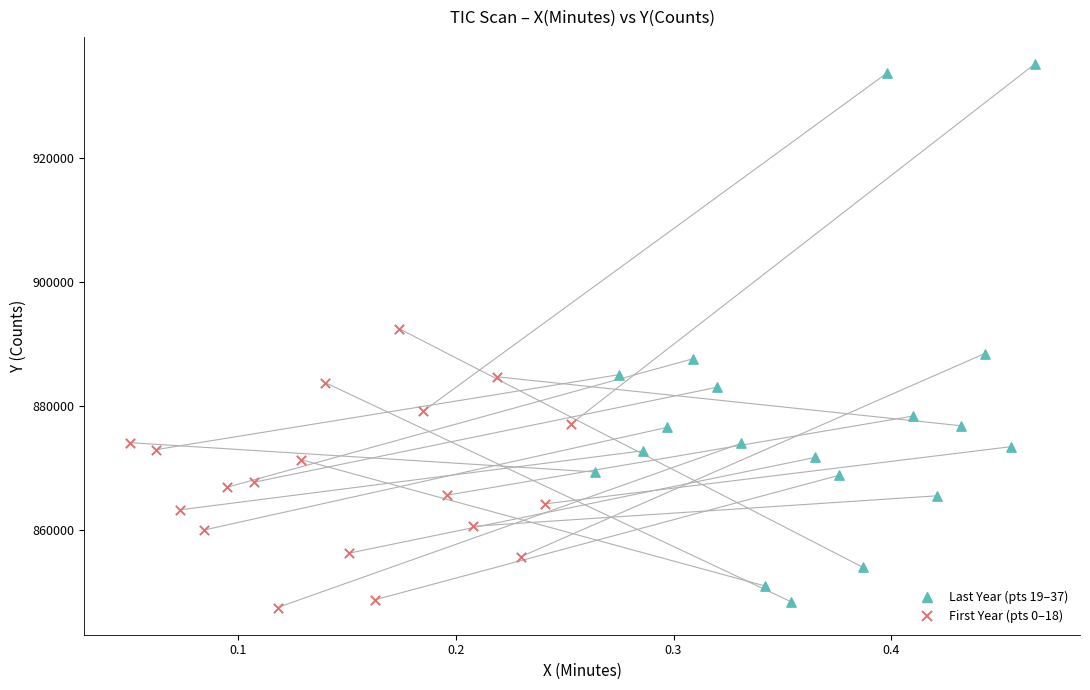

Which series has the widest spread of Y values?

Last Year (pts 19–37)